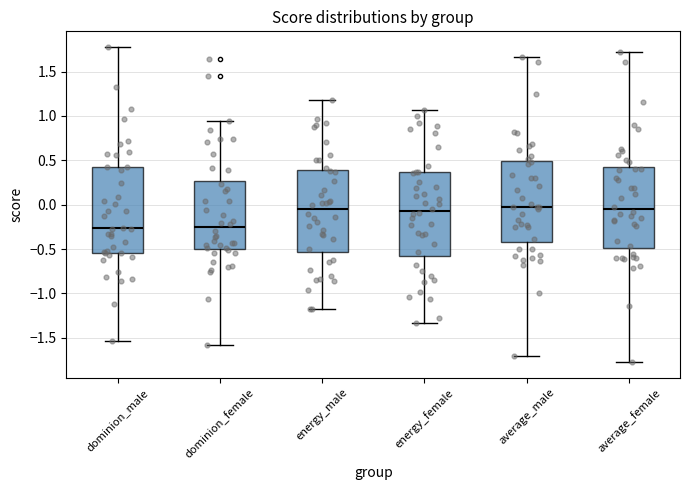

Reading left to right, read every box against the y-axis: the position of its median line, the range the box covers, and the ends of its whiskers. The values are not printed on the chart, so give them approximately, as read against the axis.

dominion_male: median -0.25, box -0.55 to 0.40, whiskers -1.55 to 1.80
dominion_female: median -0.25, box -0.50 to 0.25, whiskers -1.60 to 0.95
energy_male: median -0.05, box -0.55 to 0.40, whiskers -1.20 to 1.20
energy_female: median -0.05, box -0.55 to 0.35, whiskers -1.35 to 1.05
average_male: median -0.05, box -0.40 to 0.50, whiskers -1.70 to 1.65
average_female: median -0.05, box -0.50 to 0.40, whiskers -1.75 to 1.70